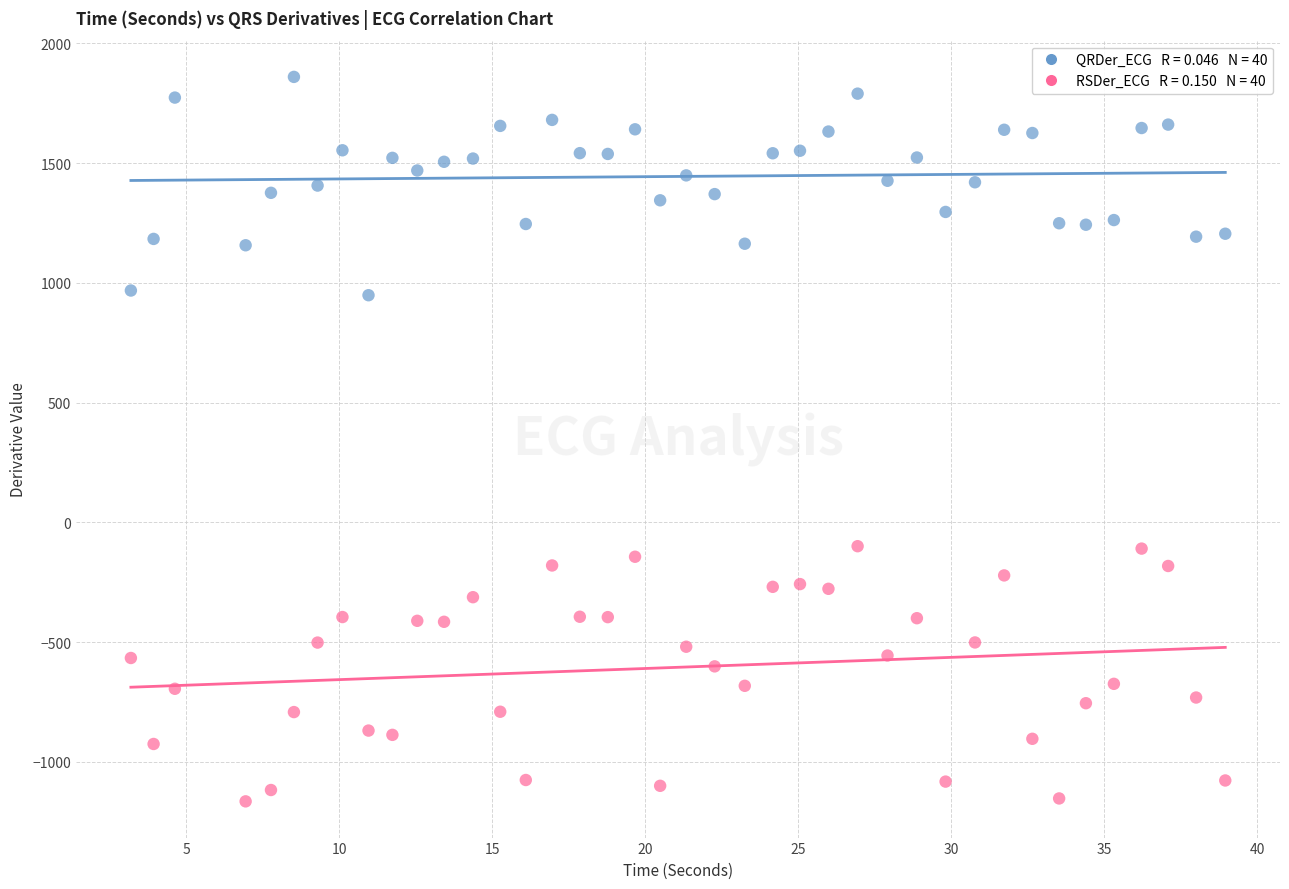

Across all data points, what is the range of X values (max minus min)?

35.8